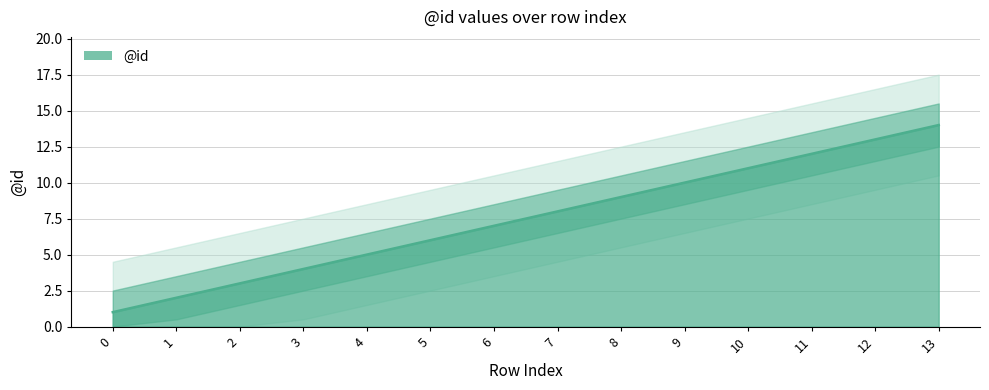

Rank the categories by value from highest to lowest.

13, 12, 11, 10, 9, 8, 7, 6, 5, 4, 3, 2, 1, 0